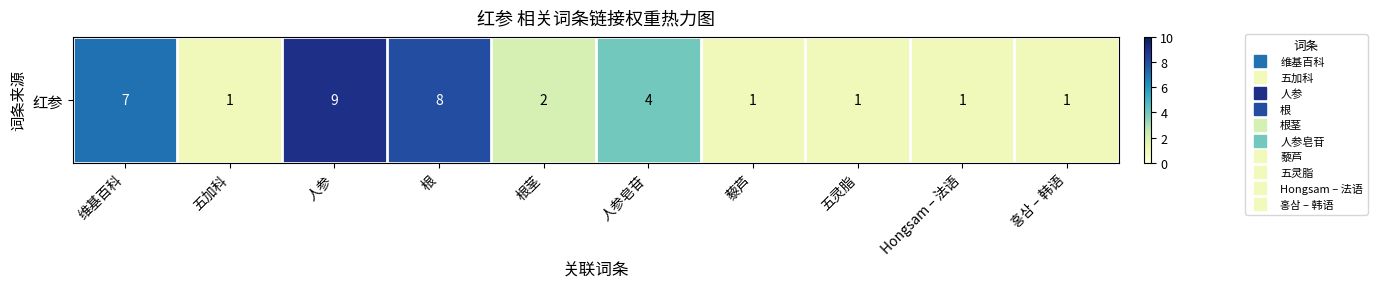

At which category does the chart reach its minimum across all series?

五加科